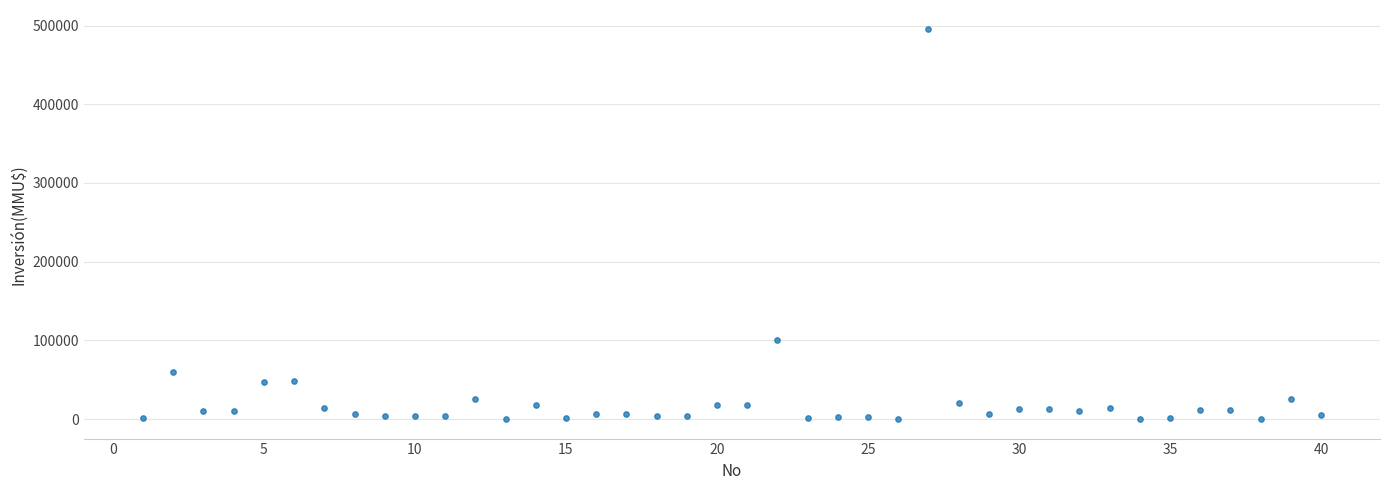

What Y value in the scatter plot is closest to 247500?

101000